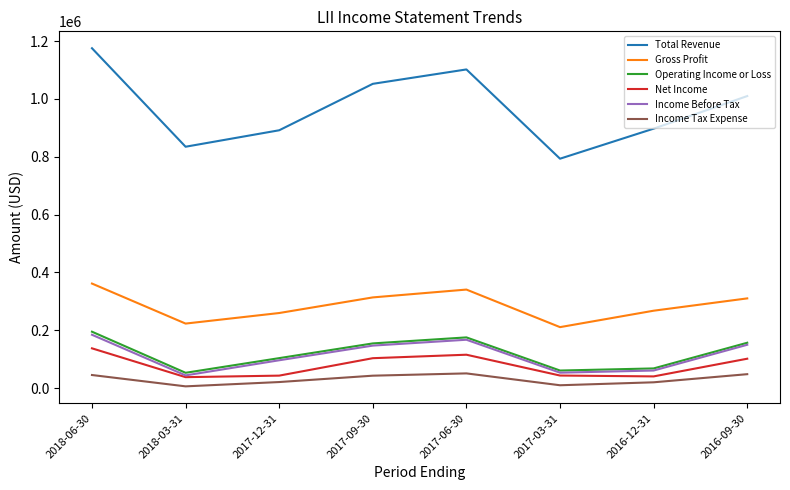

Which series has the widest spread of values?

Total Revenue